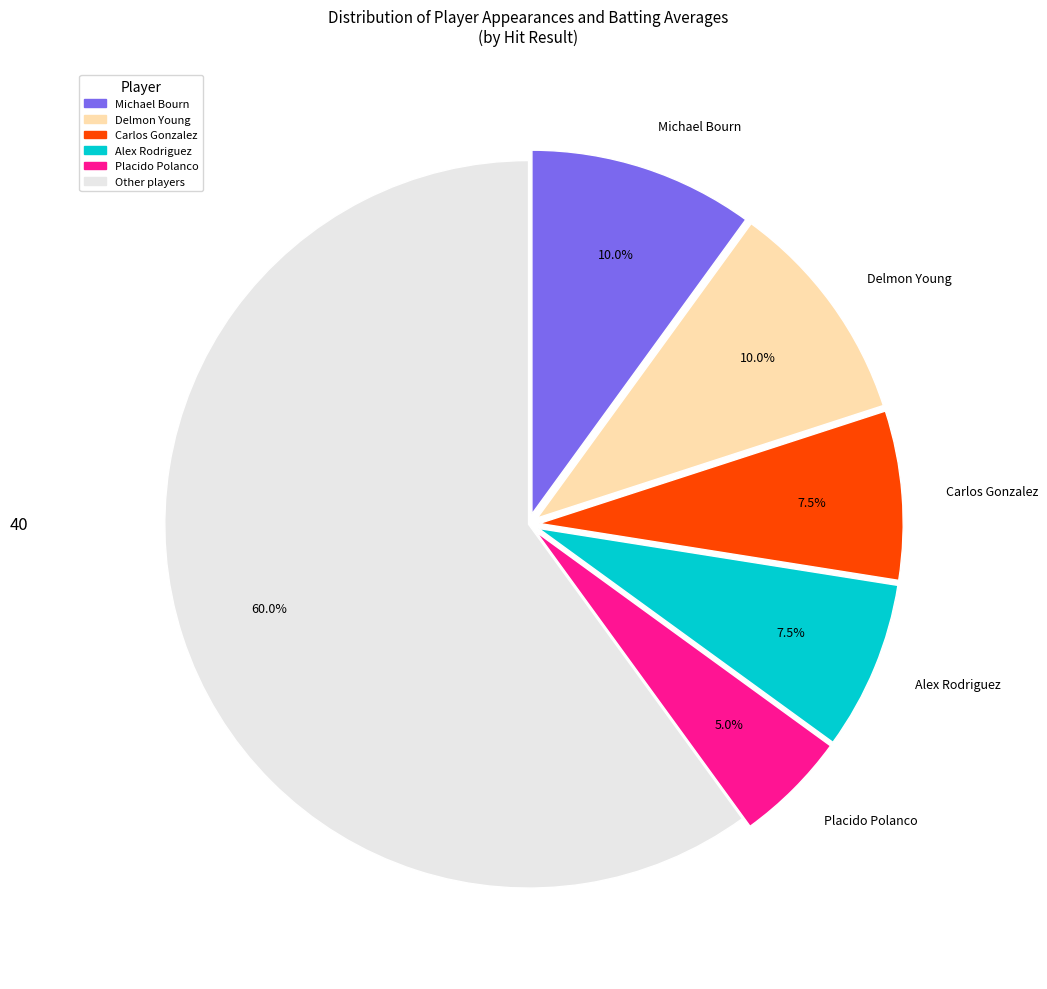

Is there any slice that represents more than half of the pie?

Yes